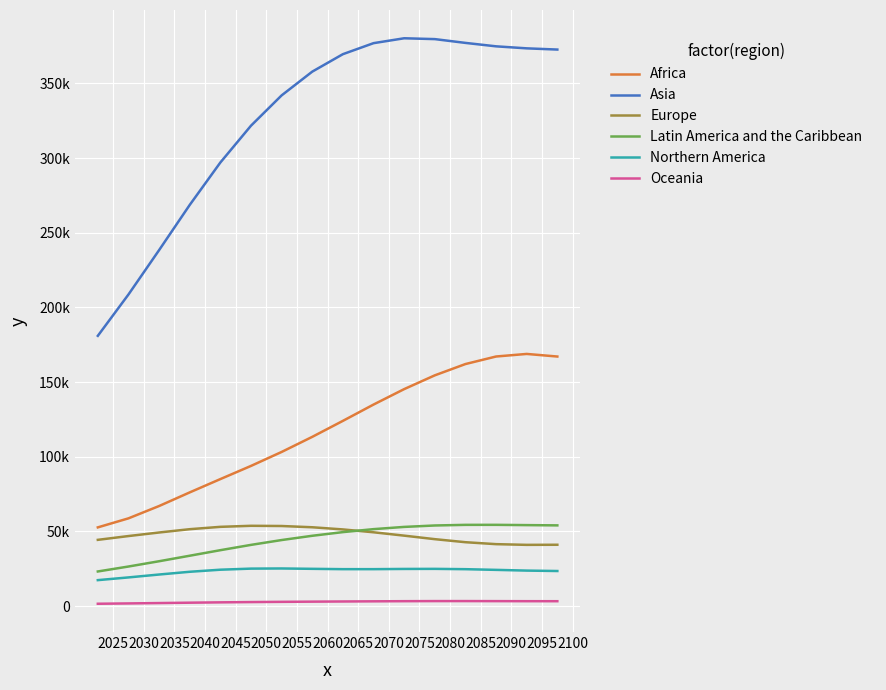

True or false: Oceania and Latin America and the Caribbean intersect in this chart.

False